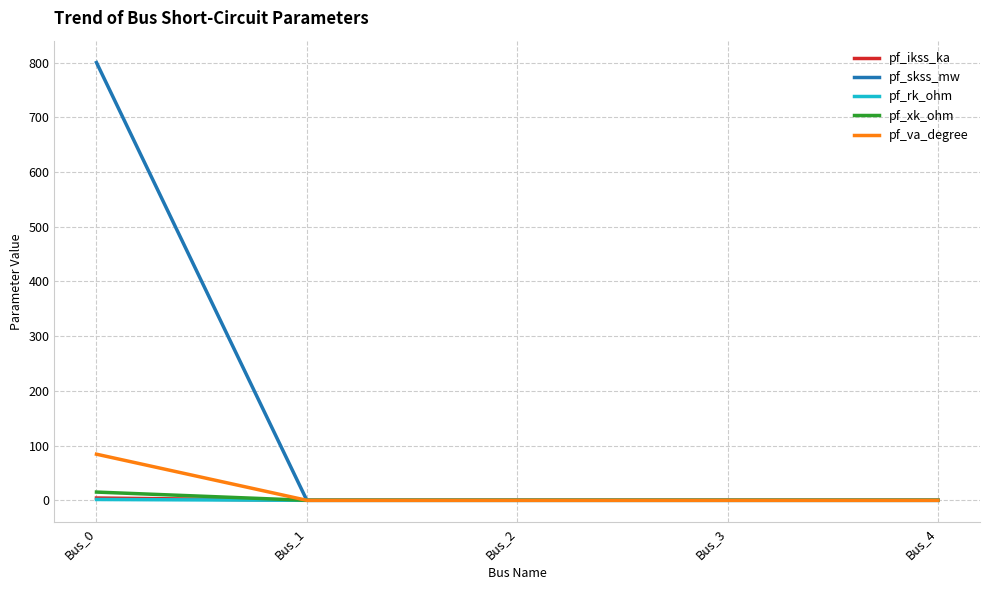

Which series has the widest spread of values?

pf_skss_mw